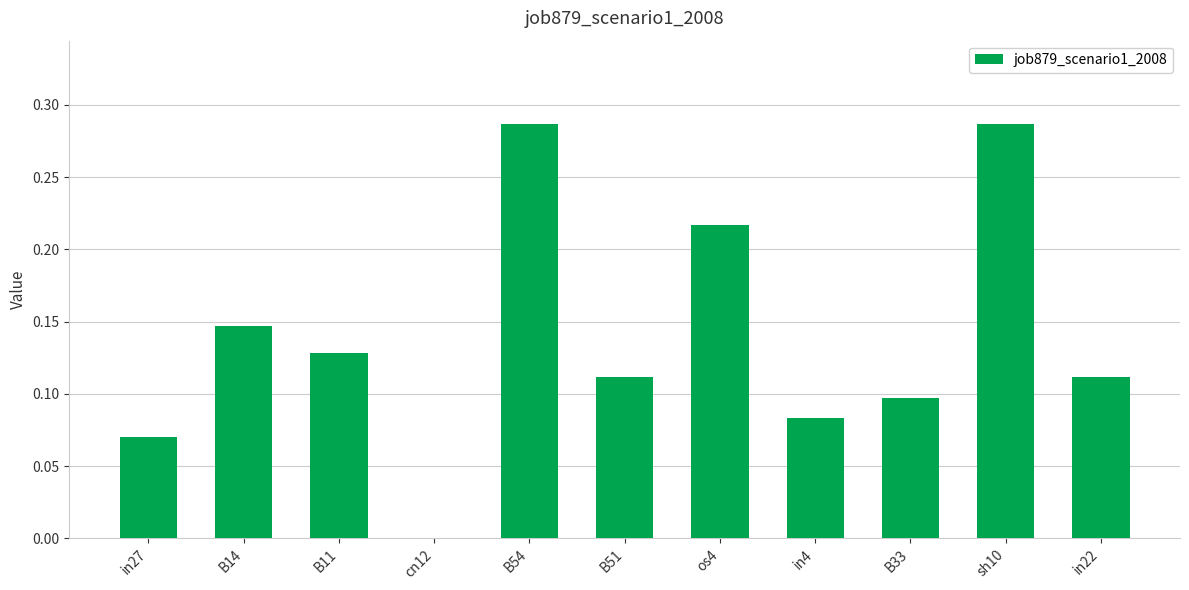

How many values are above zero?

10